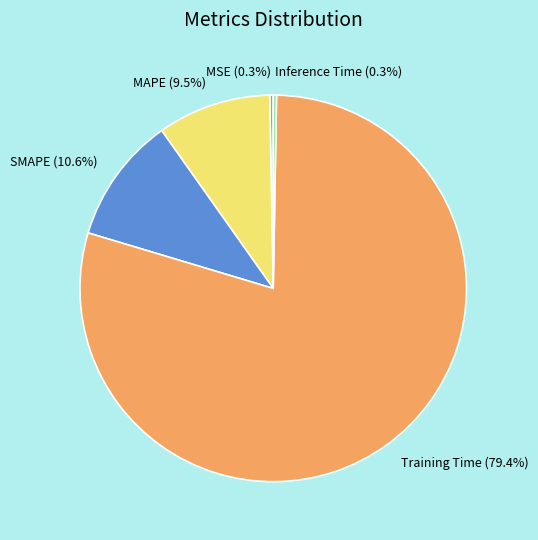

What is the largest slice in the pie chart?

Training Time